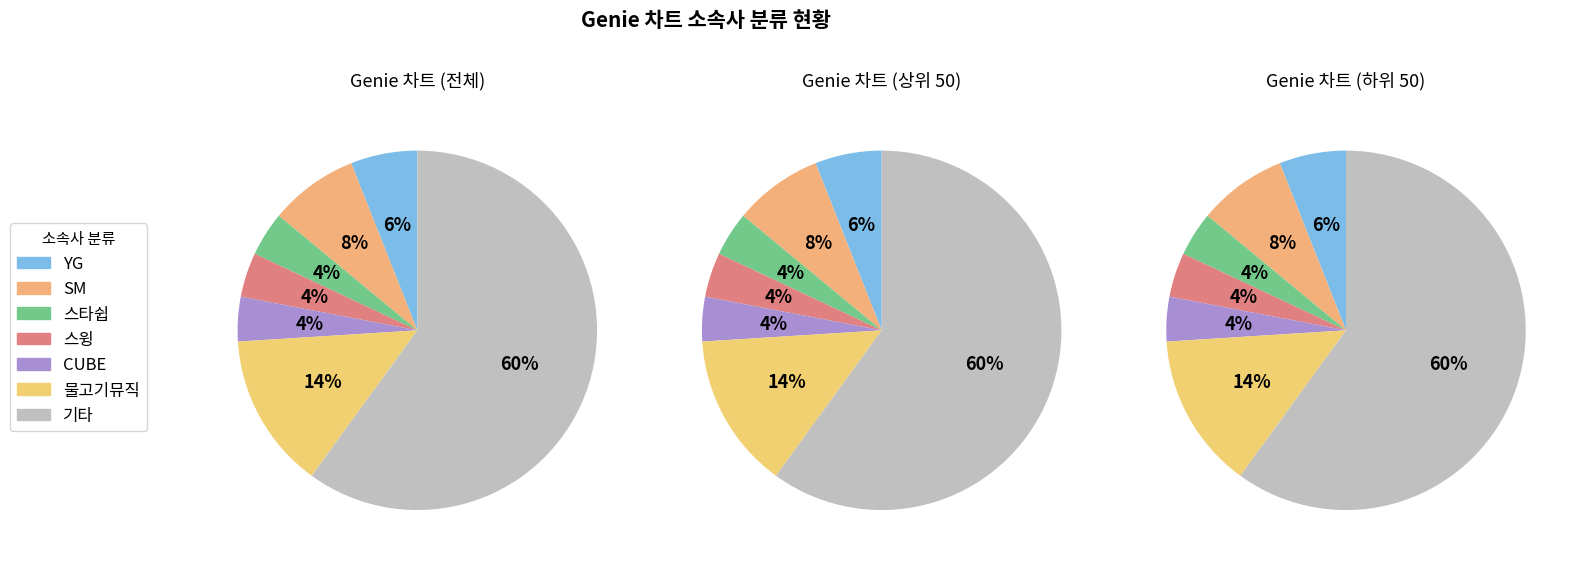

Is there any slice that represents more than half of the pie?

Yes